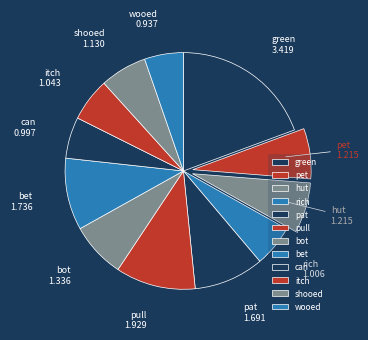

Which slice is the largest?

green